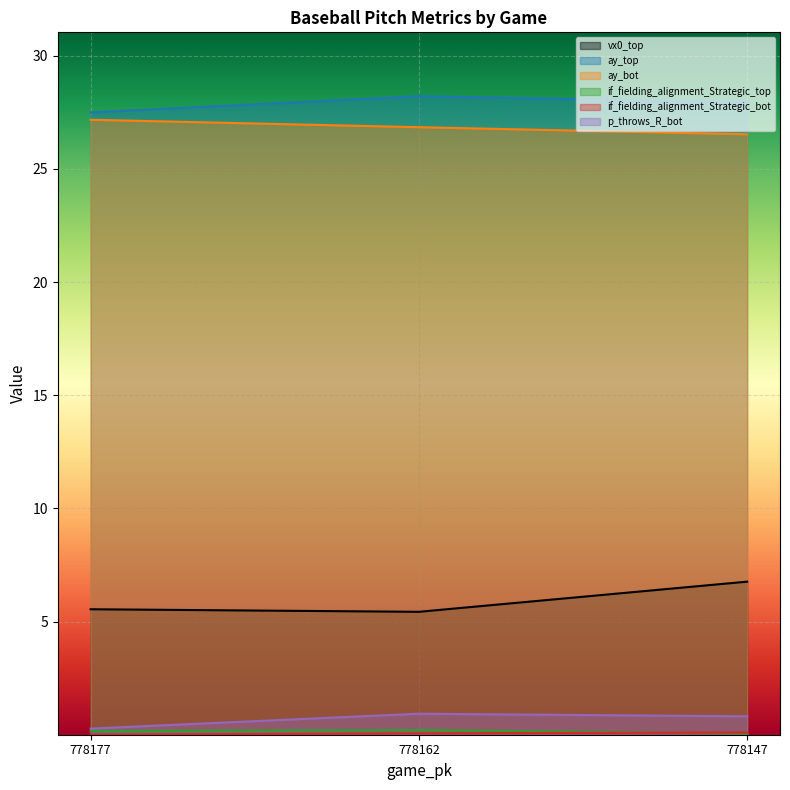

Count the number of data series in this chart.

6